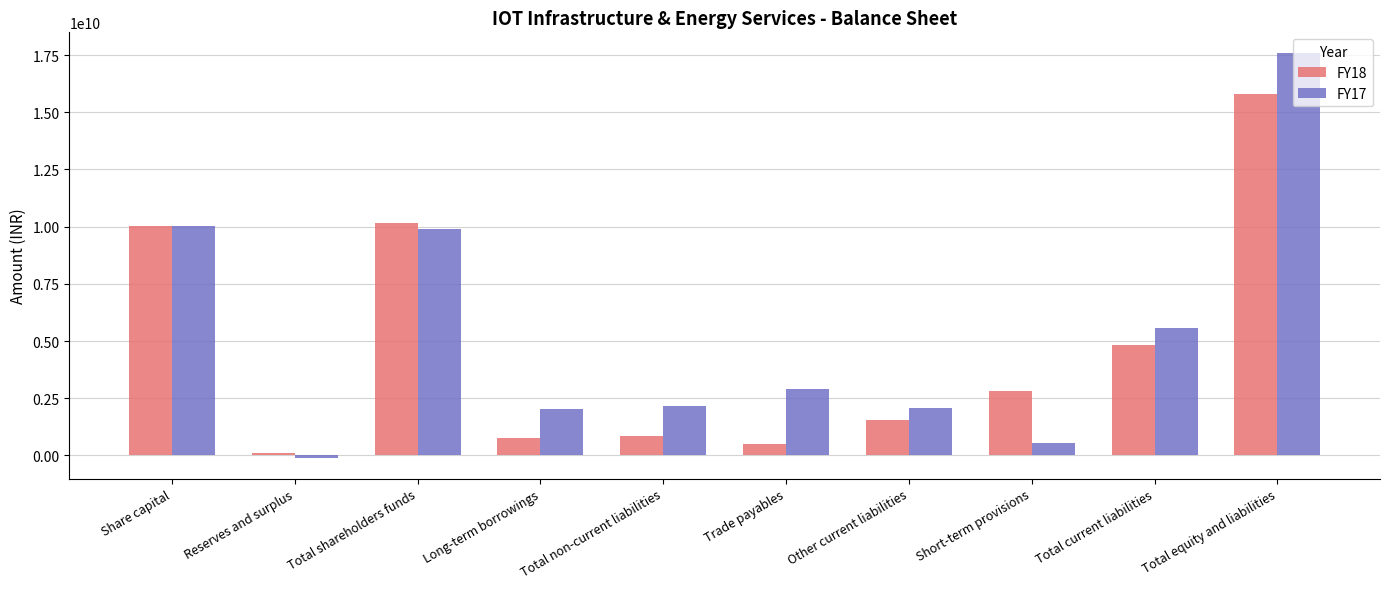

At which category does the chart reach its peak across all series?

Total equity and liabilities